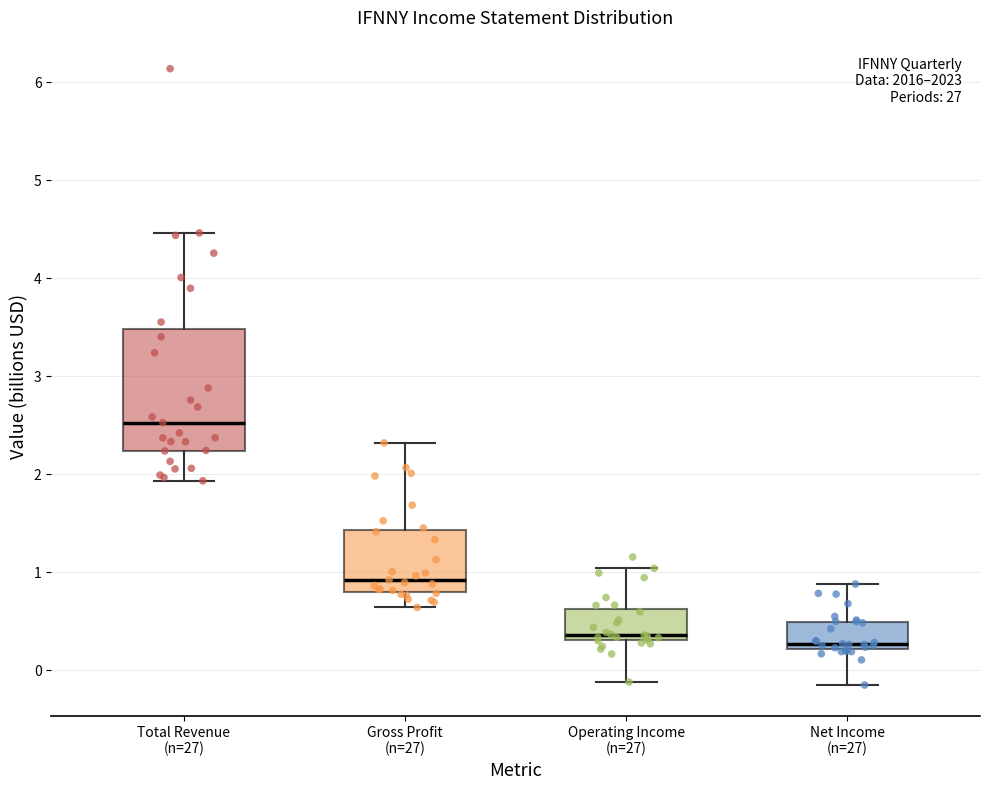

Where is the upper edge of the box for Gross Profit (n=27) on the y-axis? The values are not printed on the chart, so give them approximately, as read against the axis.

1.4